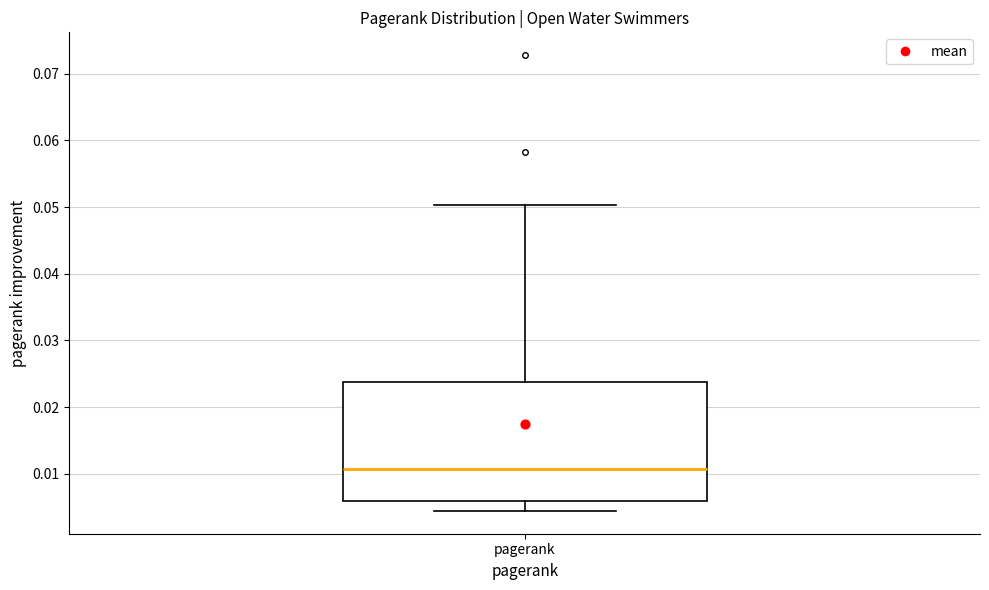

Read this box plot against the y-axis: the position of the median line, the range covered by the box, and the ends of both whiskers. The values are not printed on the chart, so give them approximately, as read against the axis.

median 0.011, box 0.006 to 0.024, whiskers 0.004 to 0.050